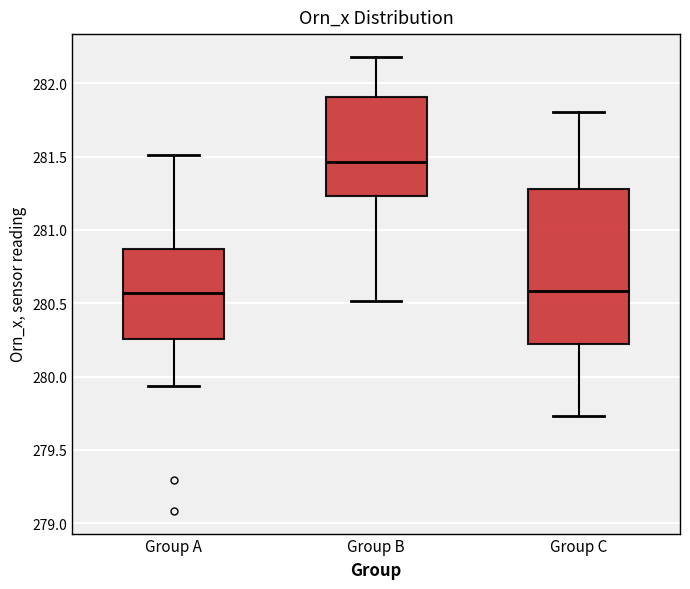

Which box is the tallest, from its lower edge to its upper edge?

Group C